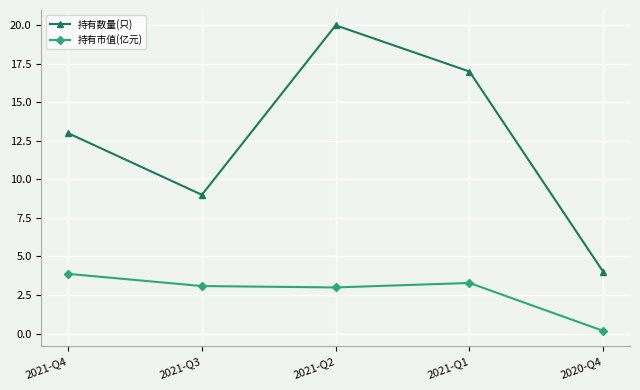

True or false: 持有数量(只) and 持有市值(亿元) cross at least once.

False